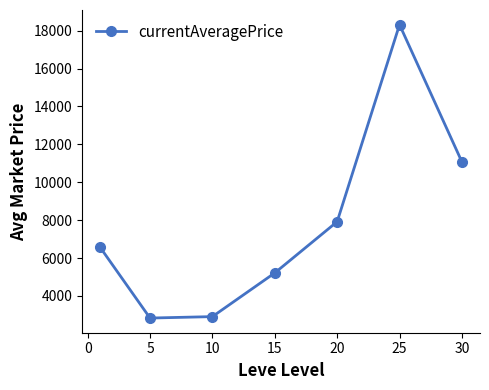

What is the difference between the maximum and minimum values?

15479.0